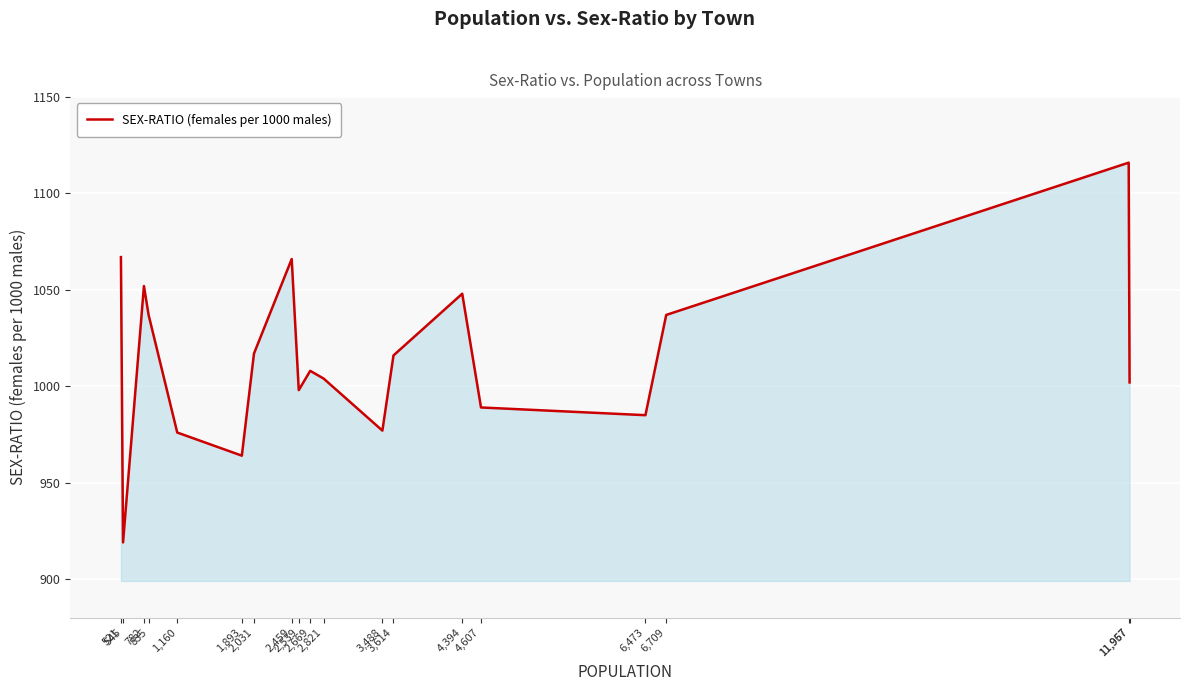

What is the greatest value displayed?

1116